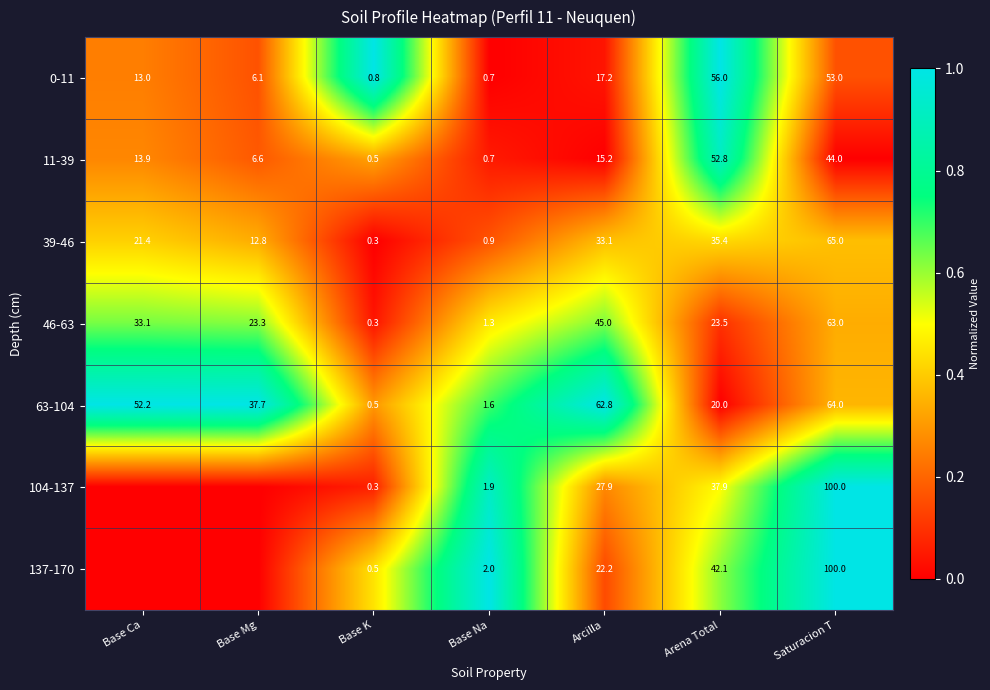

Which series changed the most between Base Na and Arcilla?

63-104